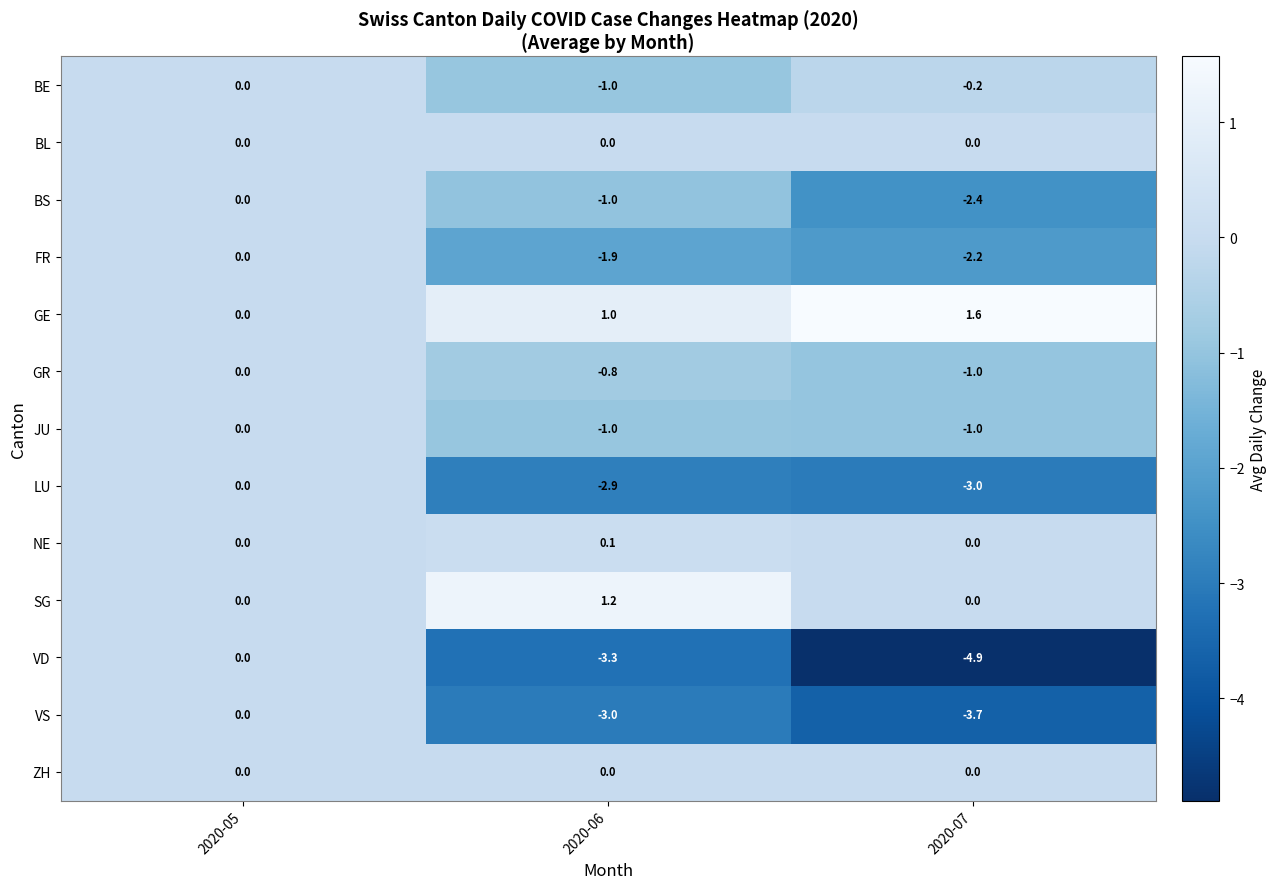

Which series has the widest spread of values?

VD